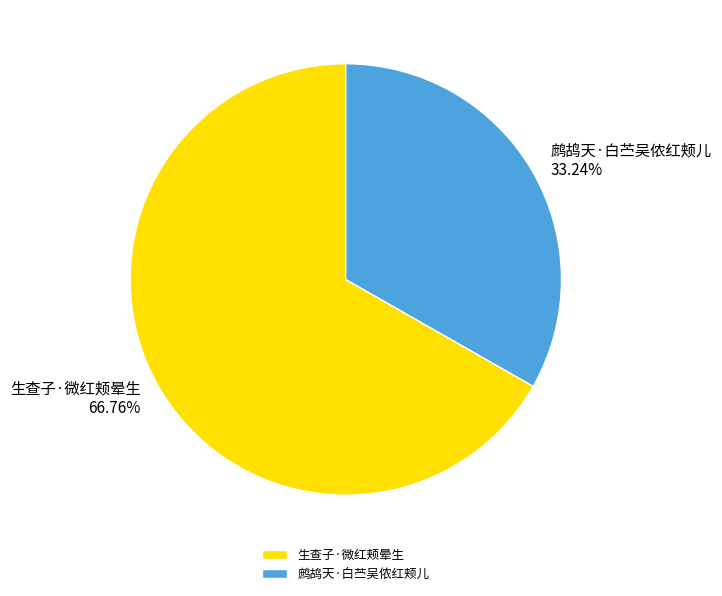

What percentage is the 鹧鸪天·白苎吴侬红颊儿 slice, to the nearest percent?

33%